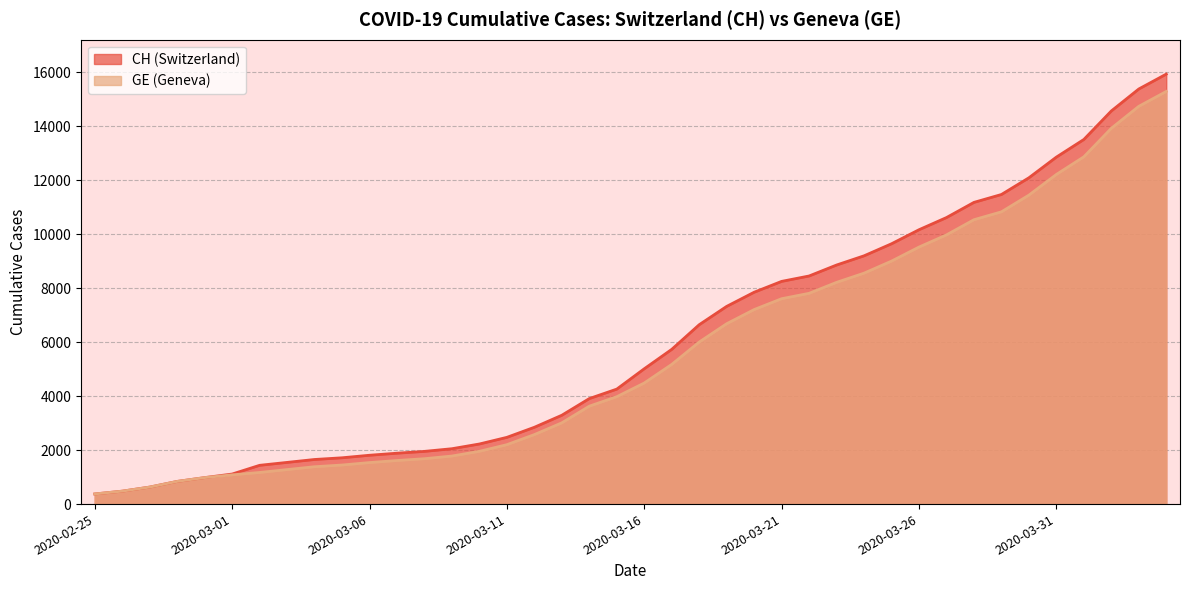

At how many categories does at least one series exceed 12189?

5